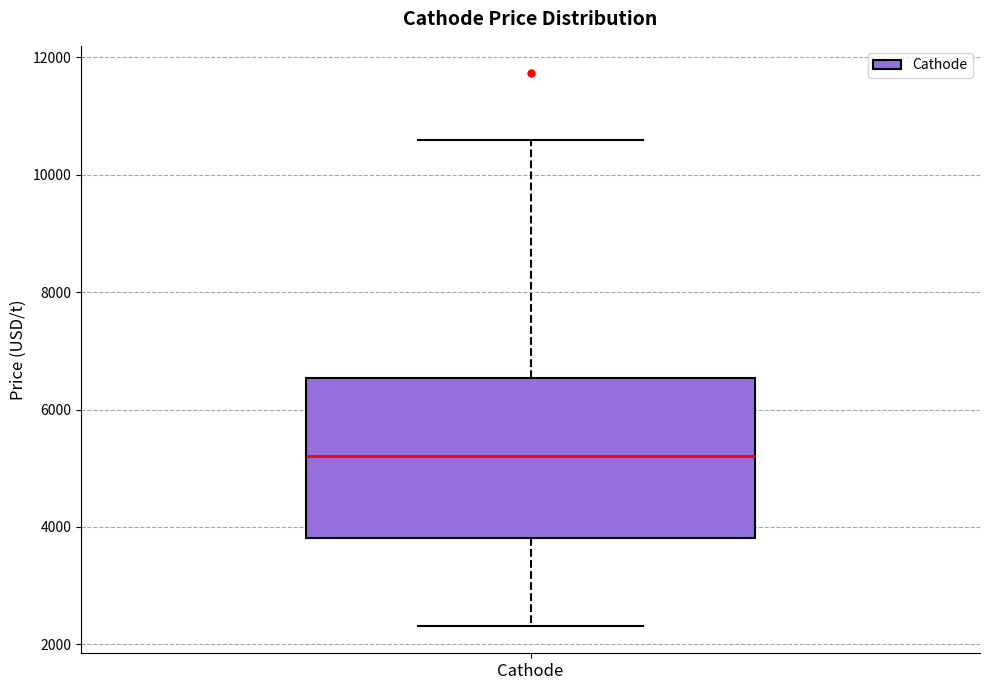

Where is the upper edge of the box for Cathode on the y-axis? The values are not printed on the chart, so give them approximately, as read against the axis.

6600